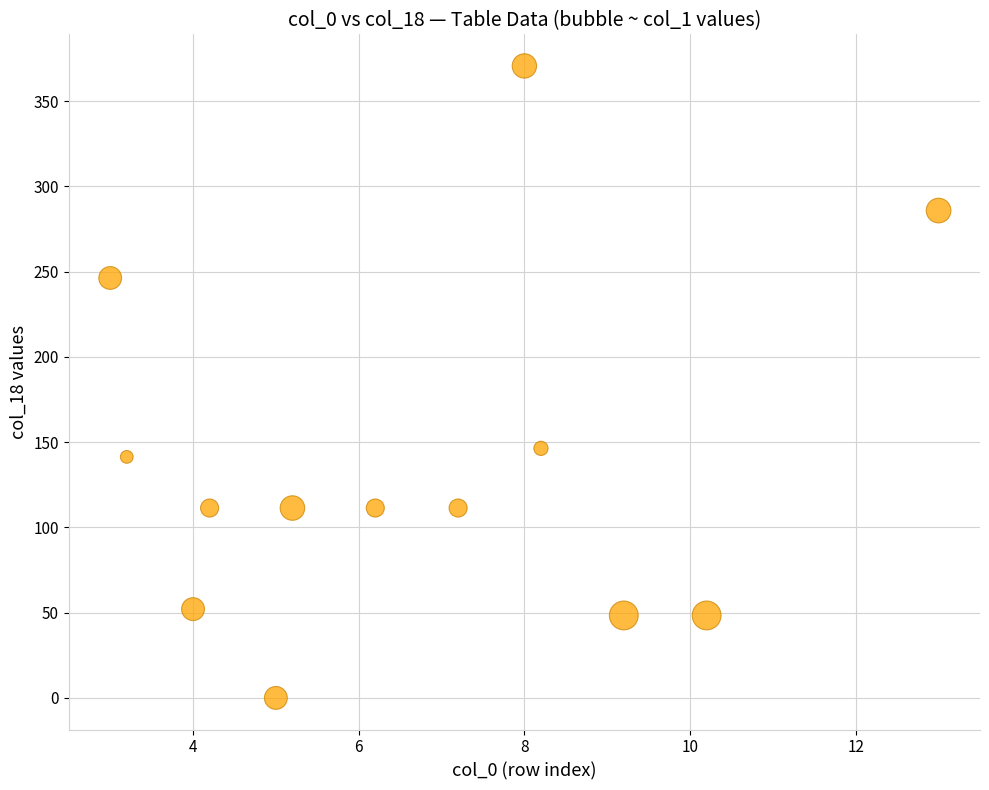

What is the range of X values (max minus min)?

10.0